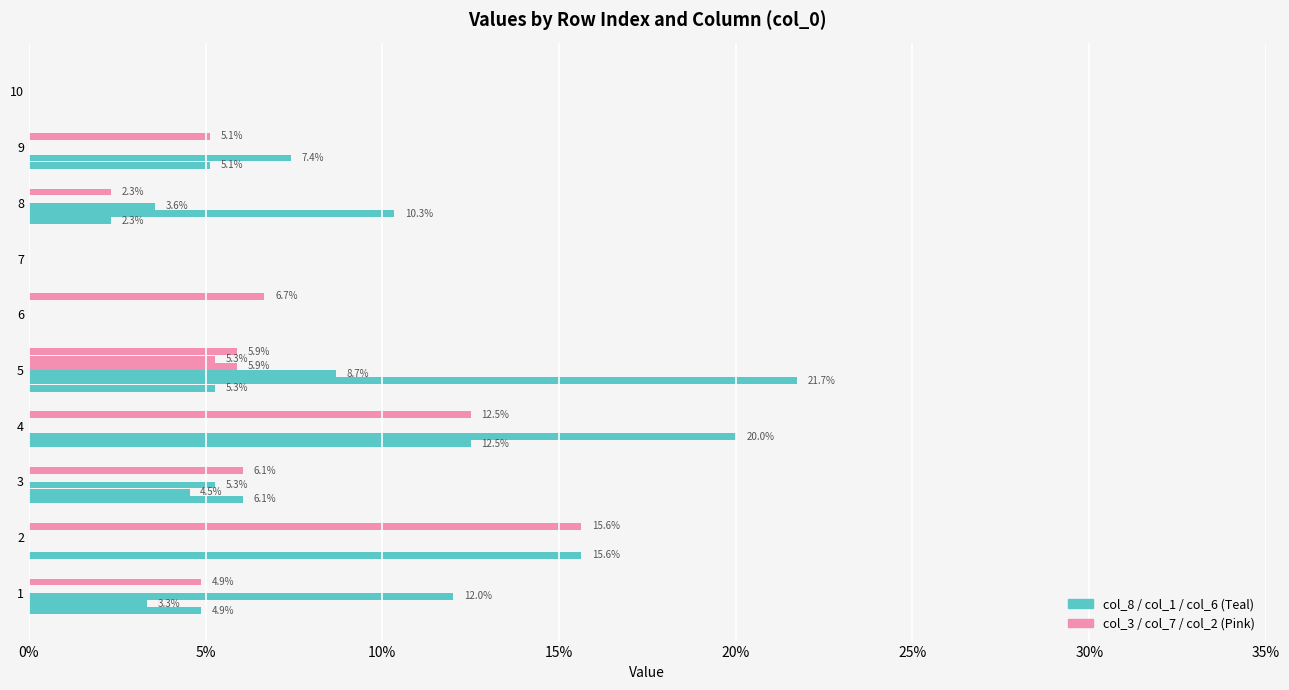

What is the label of the 2nd bar from the right?

8